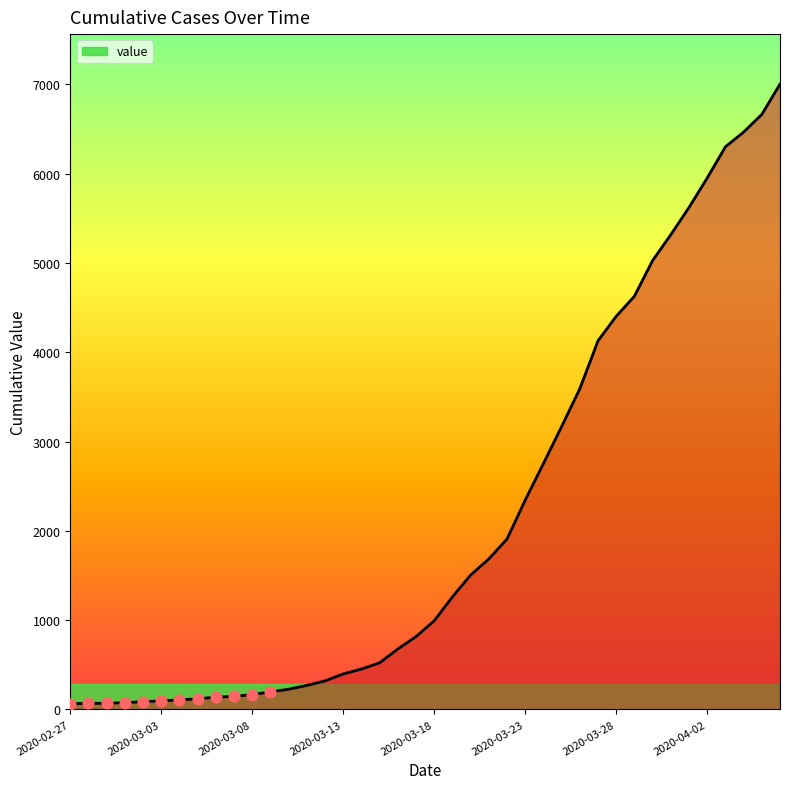

What is the maximum value shown in the chart?

7003